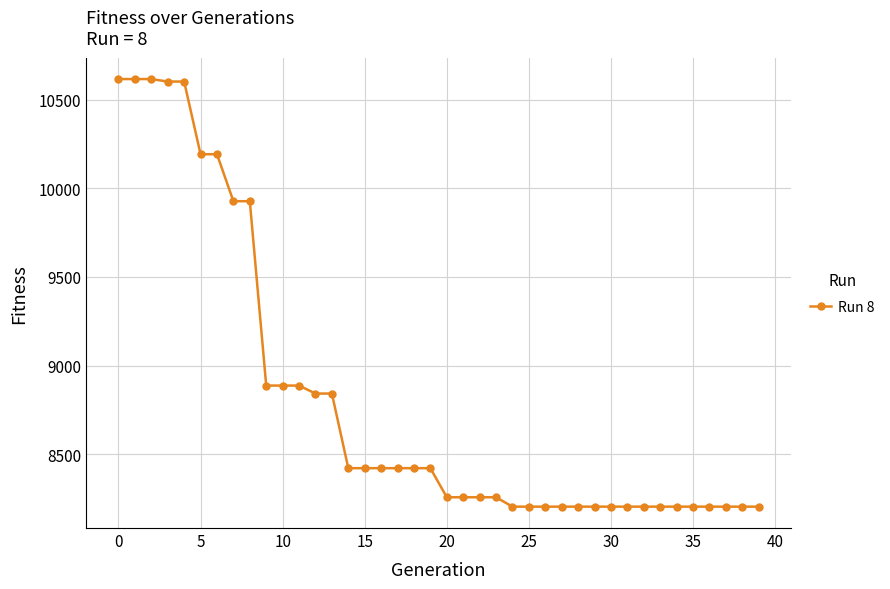

How many categories are shown in the chart?

40